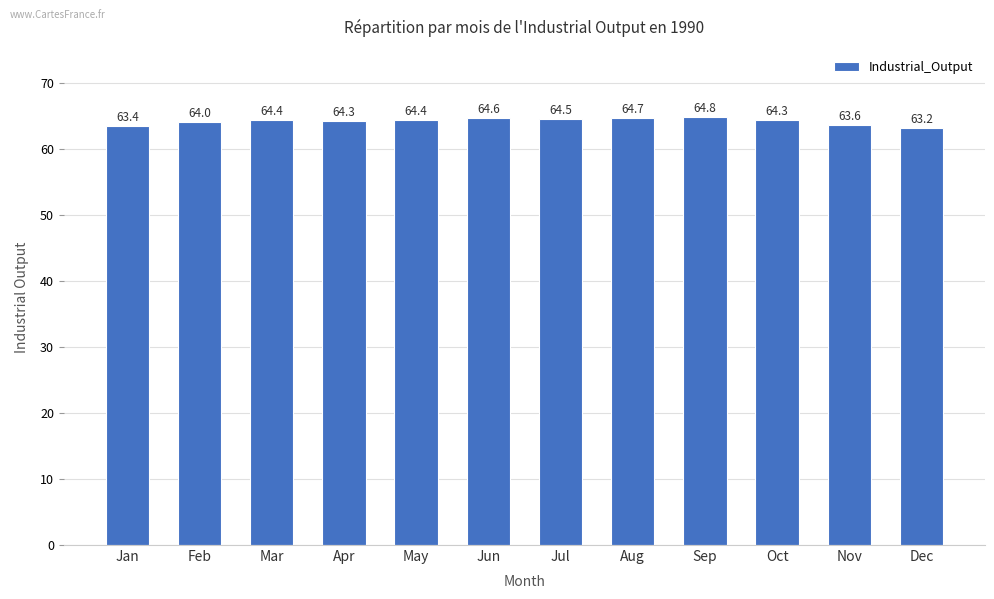

Reading right to left, what are all the values shown in this chart?

Dec=63.2	Nov=63.6	Oct=64.3	Sep=64.8	Aug=64.7	Jul=64.5	Jun=64.6	May=64.4	Apr=64.3	Mar=64.4	Feb=64.0	Jan=63.4